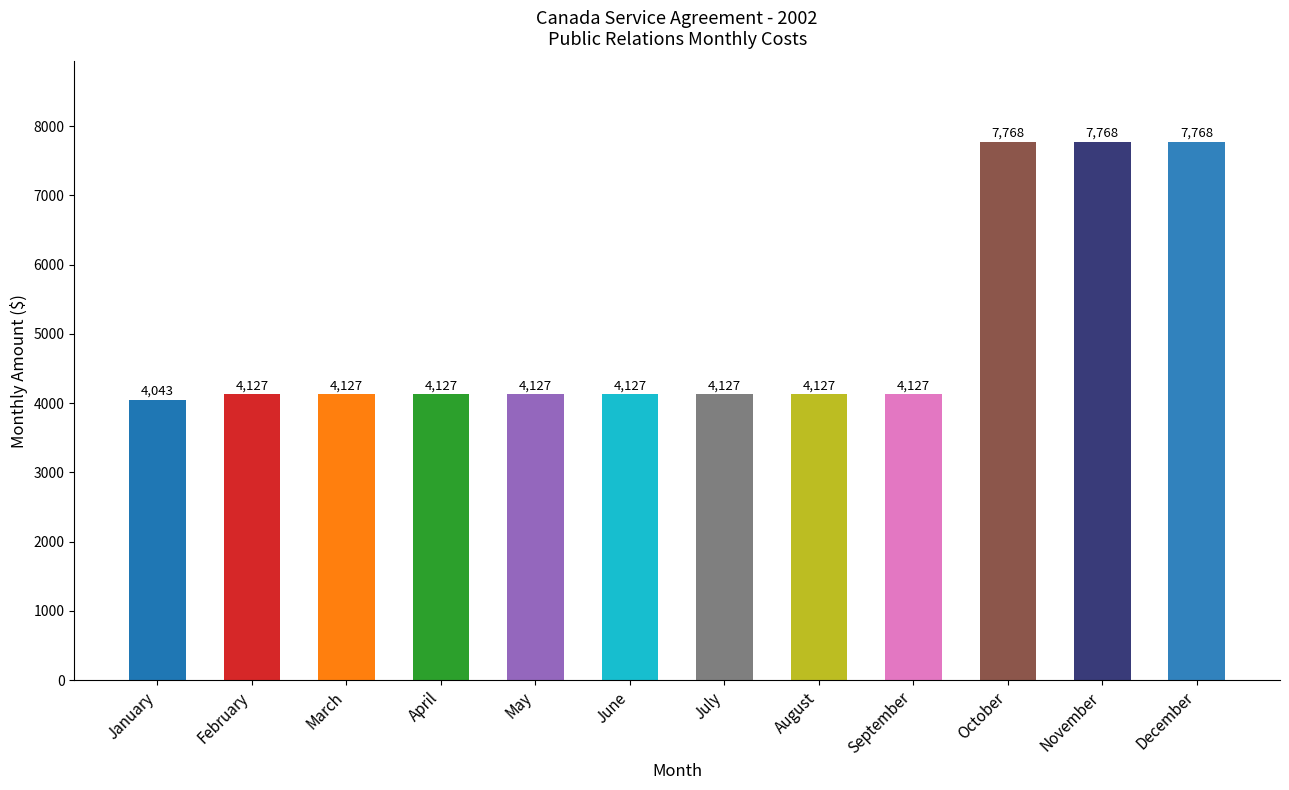

What is the value of the 8th bar from the left?

4126.7